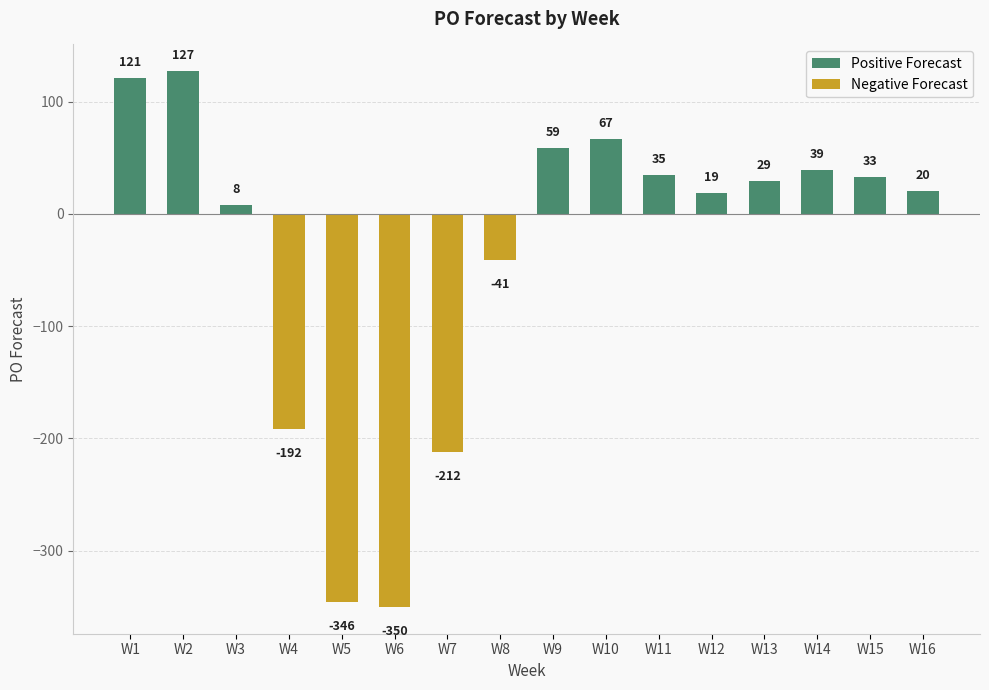

Reading right to left, what are all the values shown in this chart?

Positive Forecast: 20	33	39	29	19	35	67	59	0	0	0	0	0	8	127	121
Negative Forecast: 0	0	0	0	0	0	0	0	-41	-212	-350	-346	-192	0	0	0